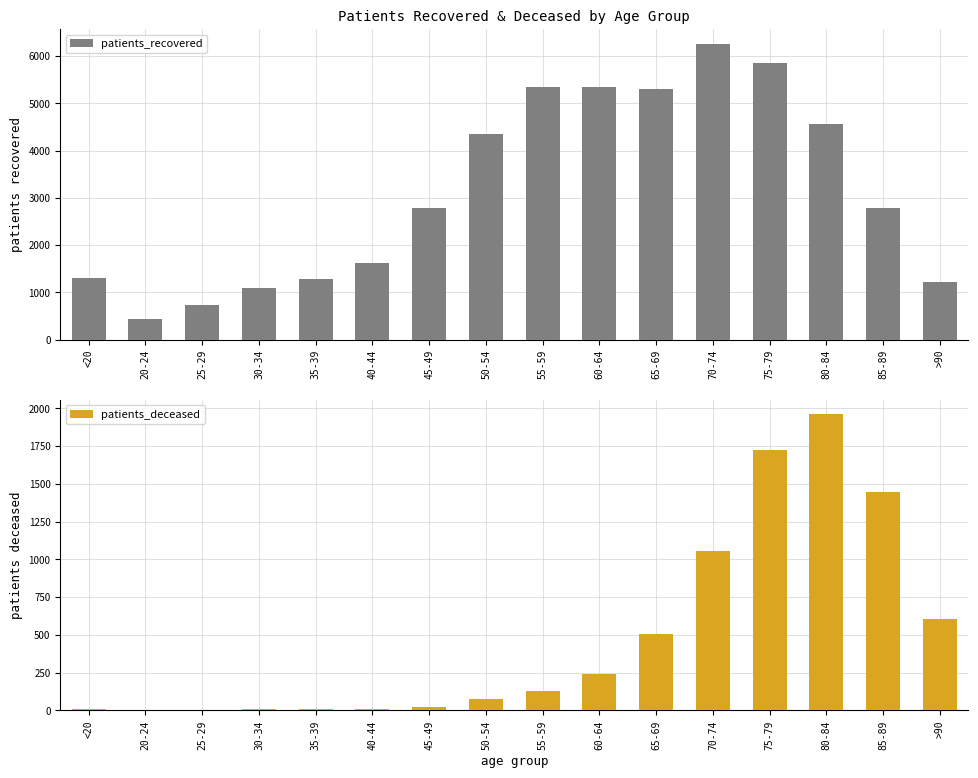

How many bars are there in total?

32